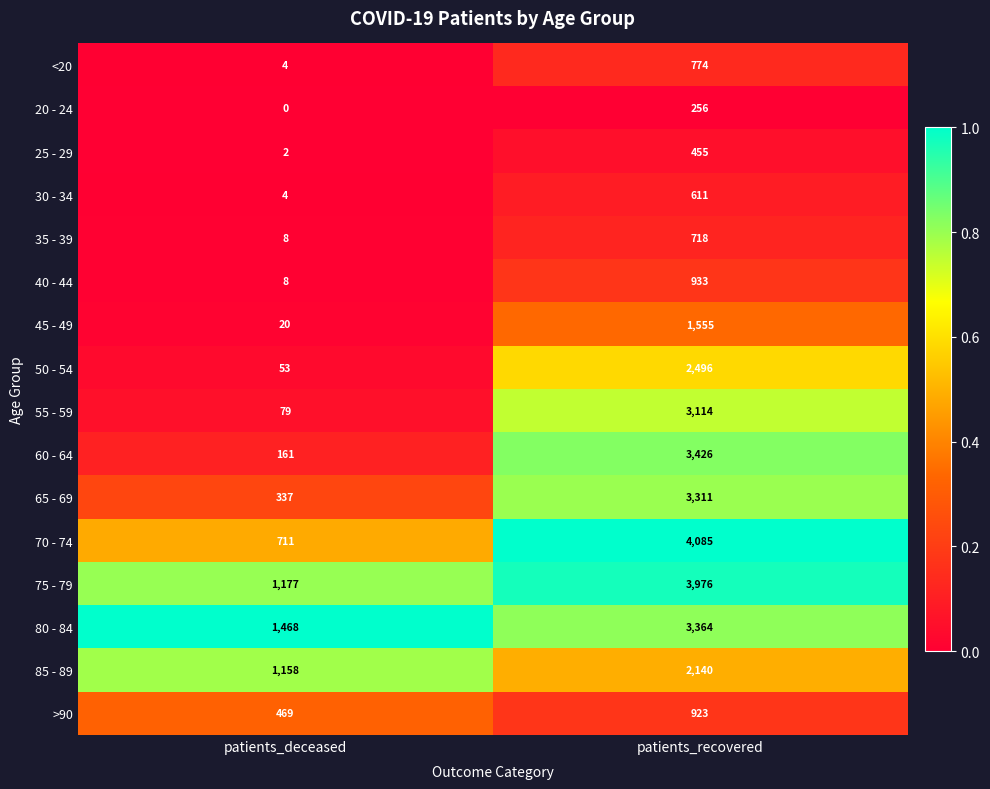

What is the sum of all 55 - 59 values?

3193